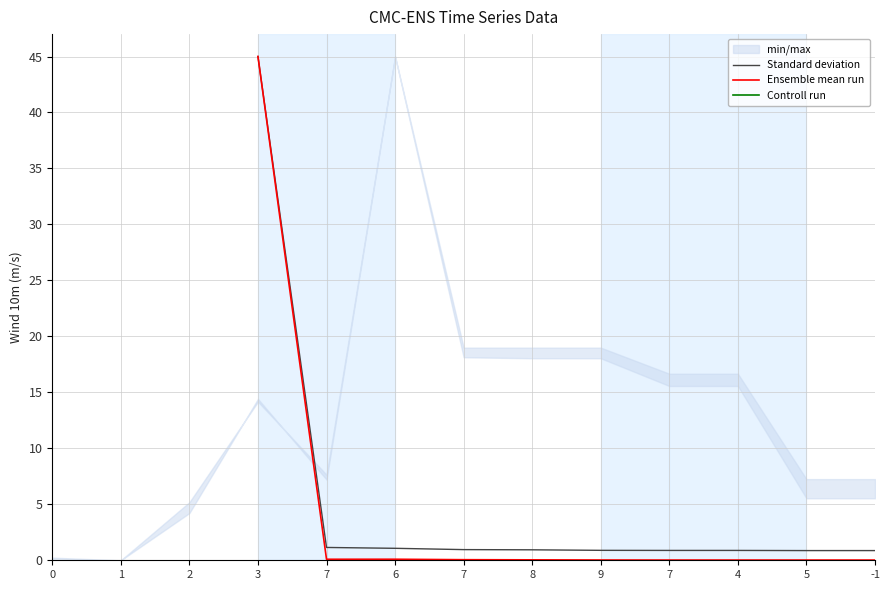

True or false: Controll run has more than 2 points higher than both neighbors.

False